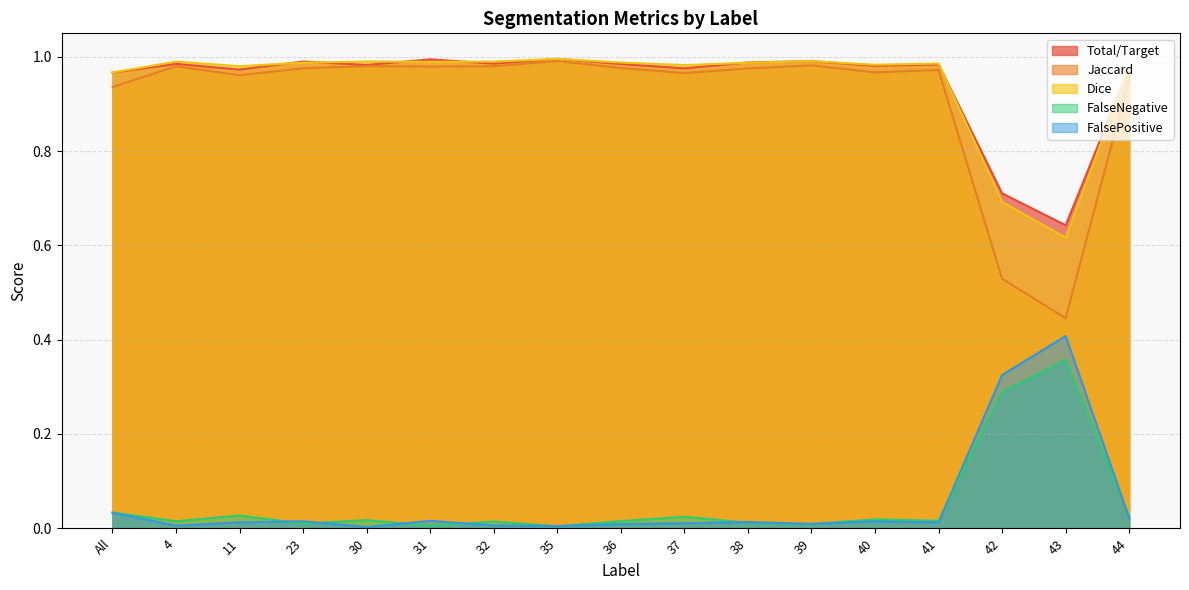

At 31, list the series in order from largest to smallest.

Total/Target, Dice, Jaccard, FalsePositive, FalseNegative